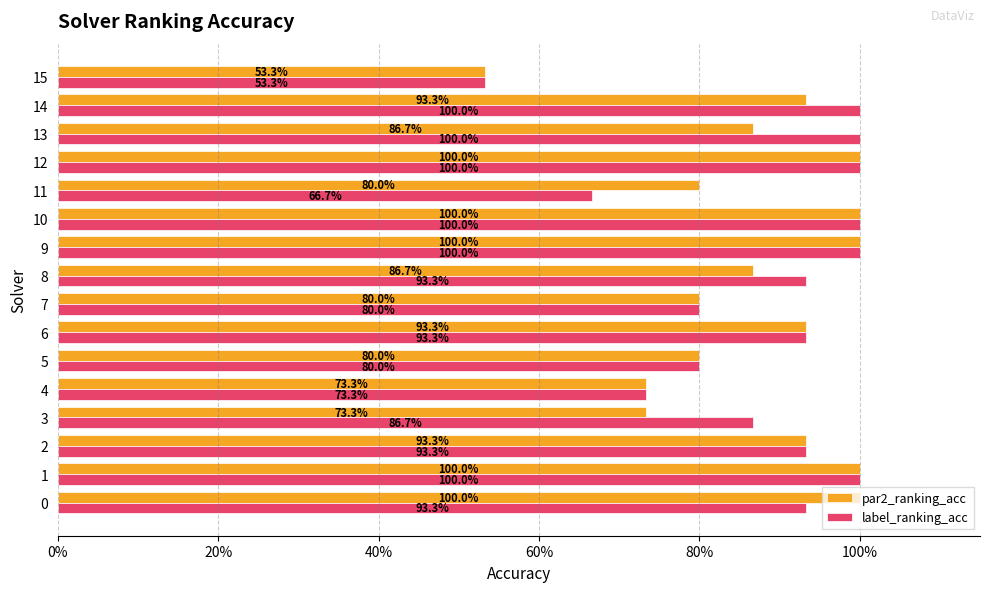

What is the sum of all par2_ranking_acc values?

13.9